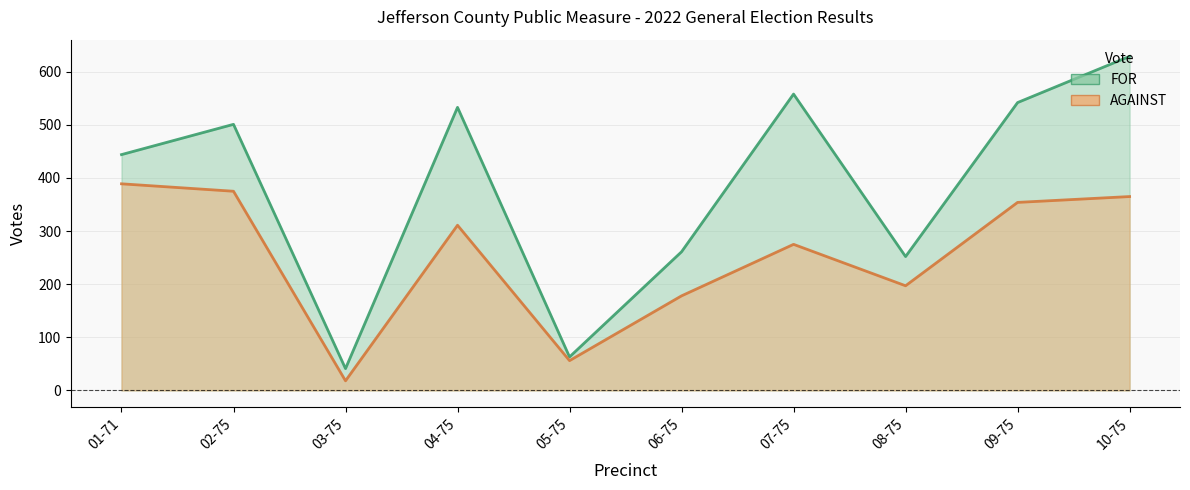

True or false: AGAINST and FOR cross at least once.

False